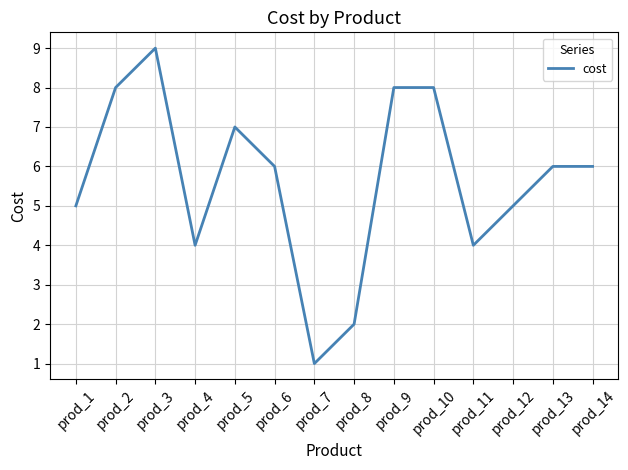

The chart shows a value of 7 at prod_5. True or false?

True